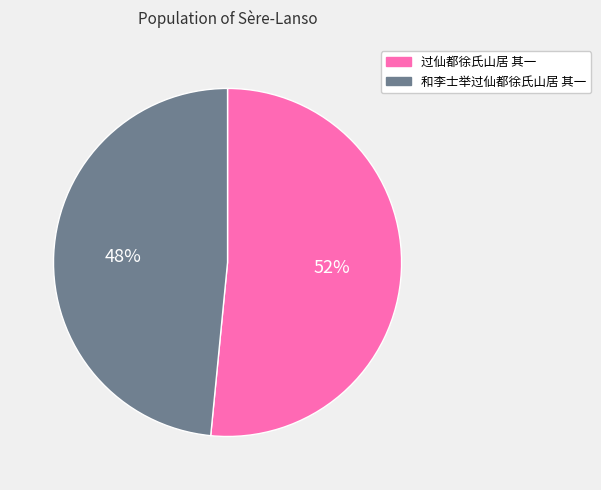

Is the sum of 过仙都徐氏山居 其一 and 和李士举过仙都徐氏山居 其一 greater than half?

Yes